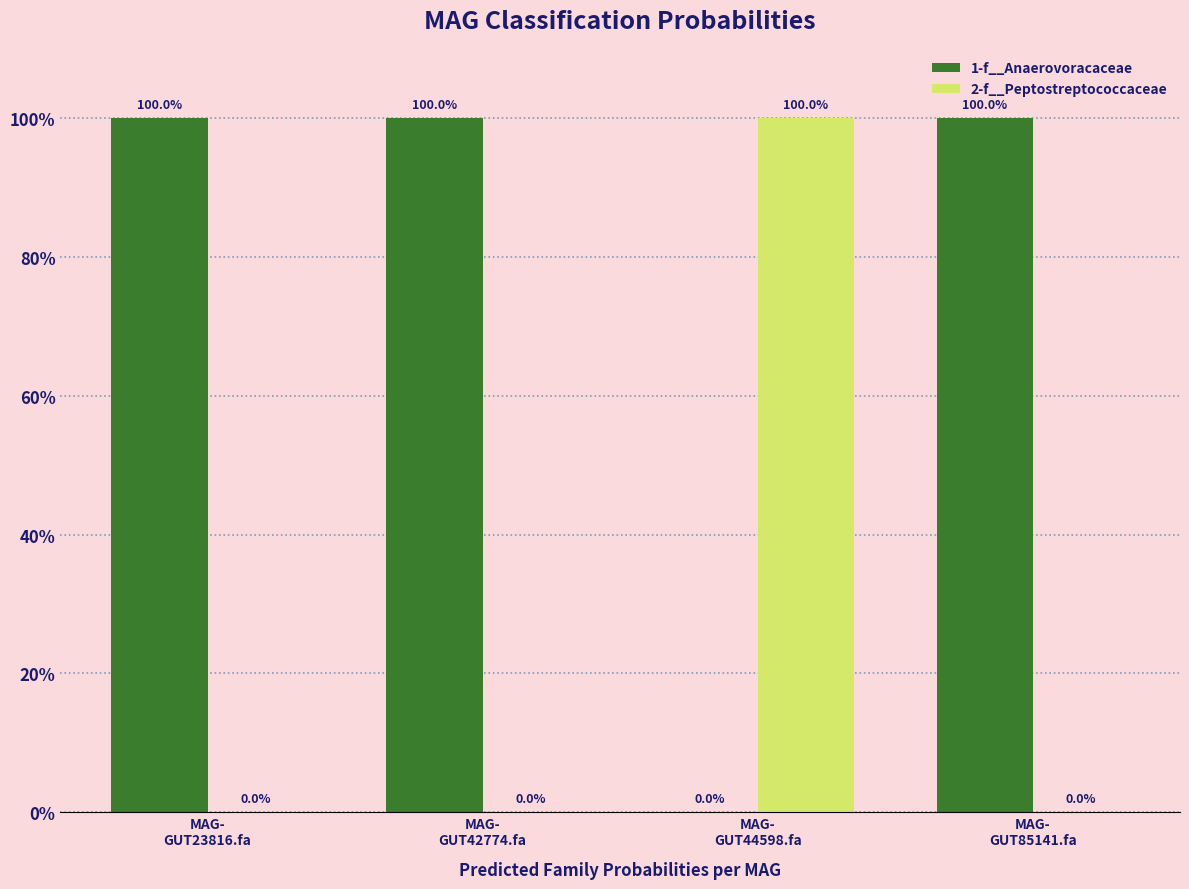

Which series has the widest spread of values?

1-f__Anaerovoracaceae